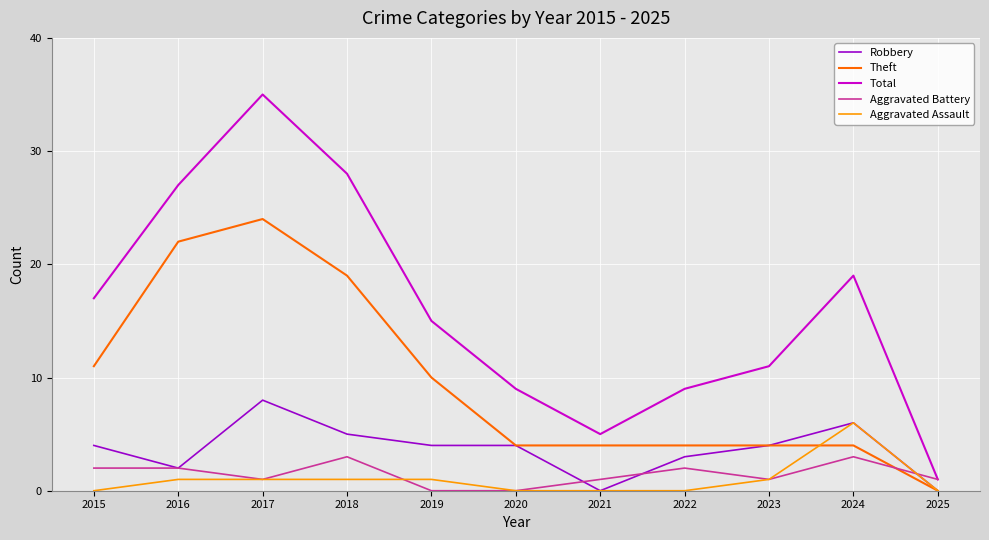

What is the sum of all Robbery values?

40